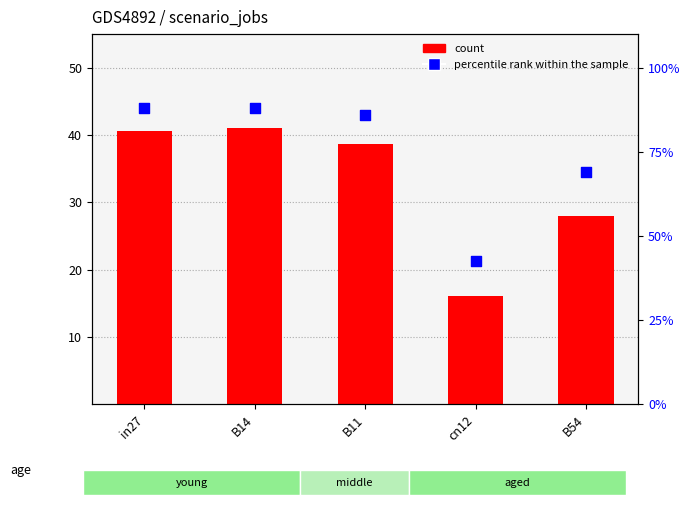

Which series has the largest total across all categories?

job38_scenario1_77